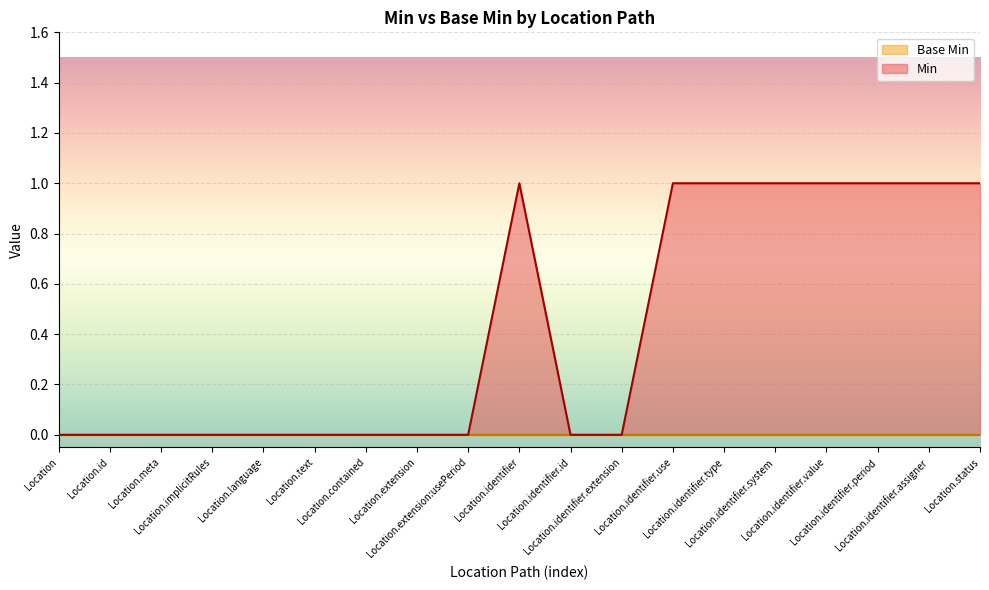

Count the number of data series in this chart.

2